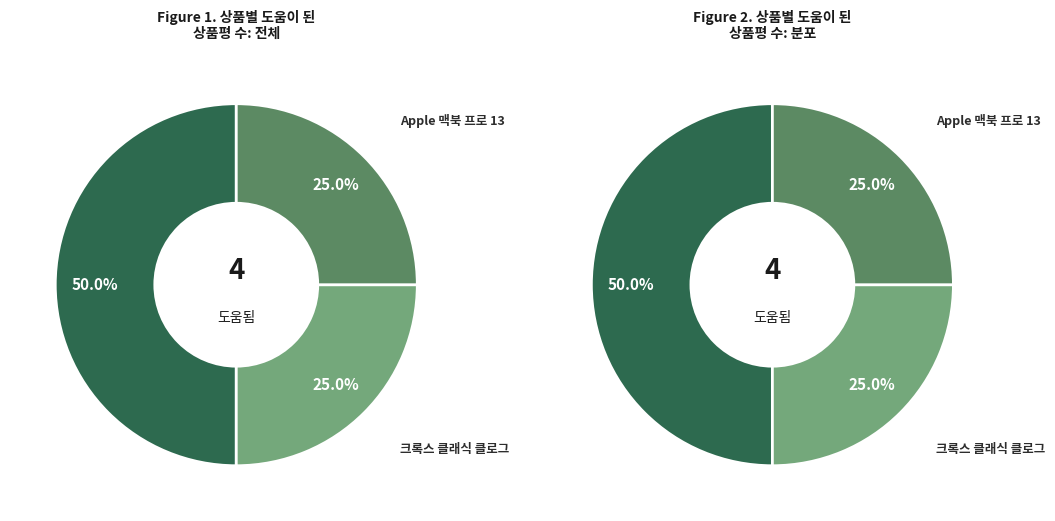

Is the sum of 부케가르니 트리트먼트 and 크록스 클래식 클로그 greater than half?

No